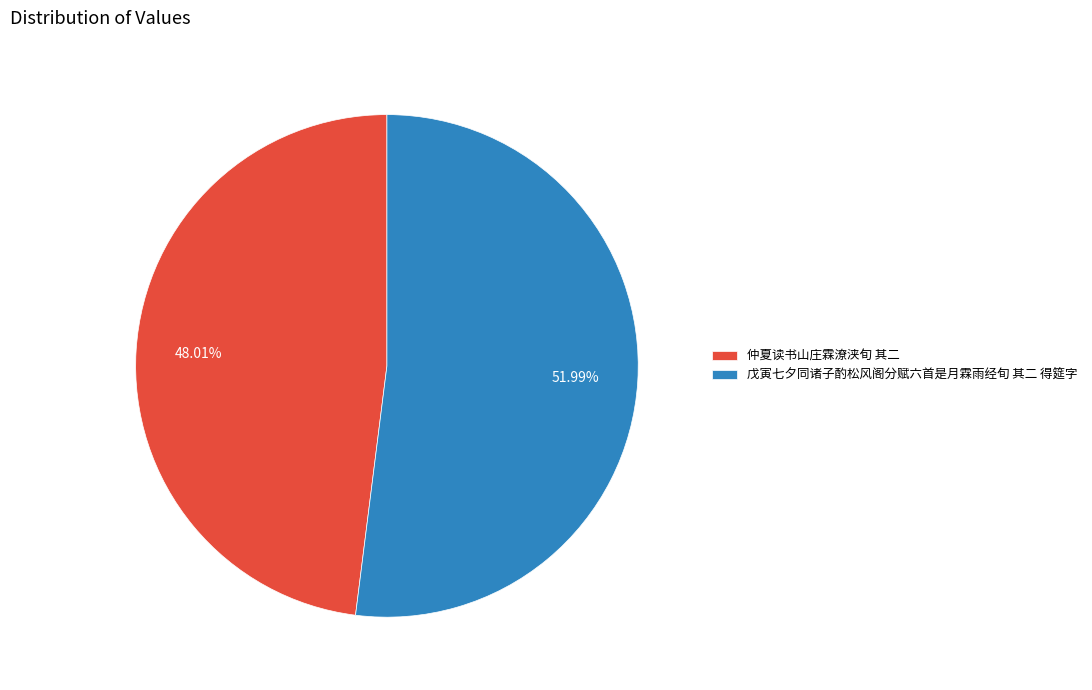

Approximately how many times larger is the value at 仲夏读书山庄霖潦浃旬 其二 compared to 戊寅七夕同诸子酌松风阁分赋六首是月霖雨经旬 其二 得筵字?

0.9